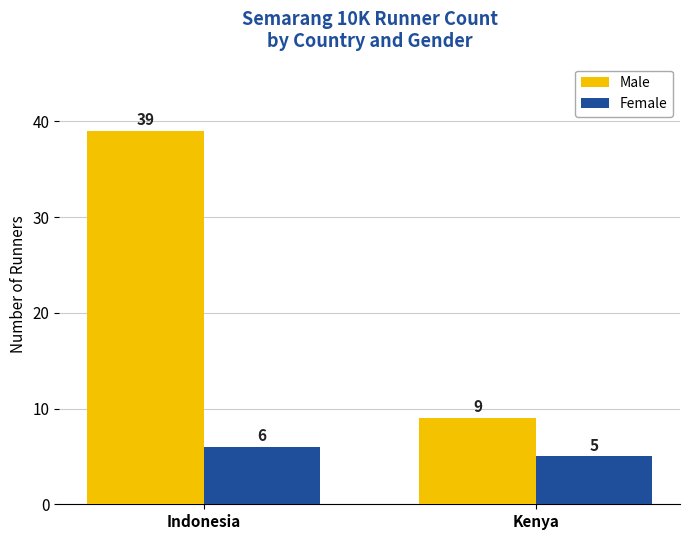

List the labels in order of Female value, smallest first.

Kenya, Indonesia